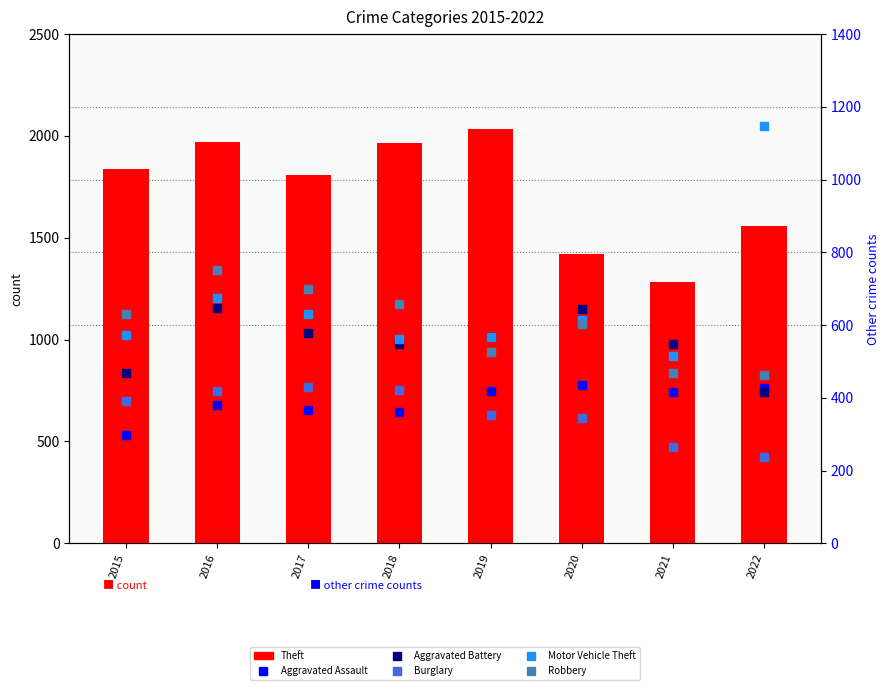

What is the sum of all Robbery values?

4793